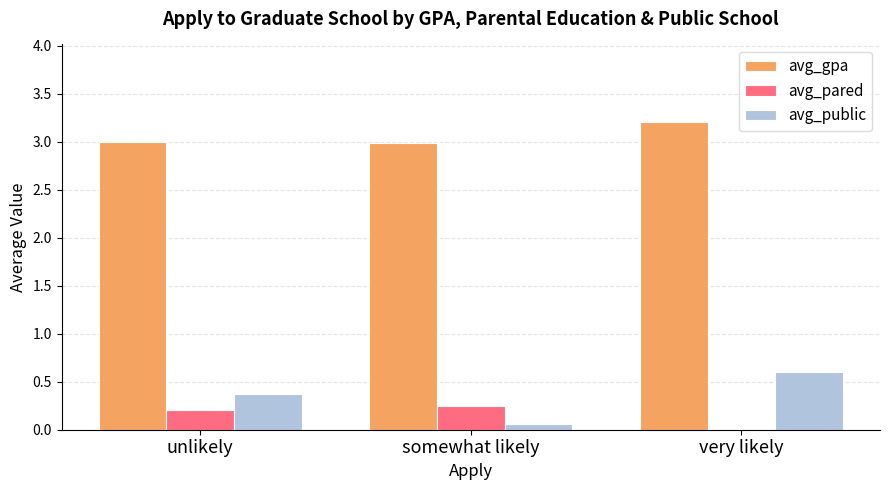

What is the total value across all series at very likely?

3.8